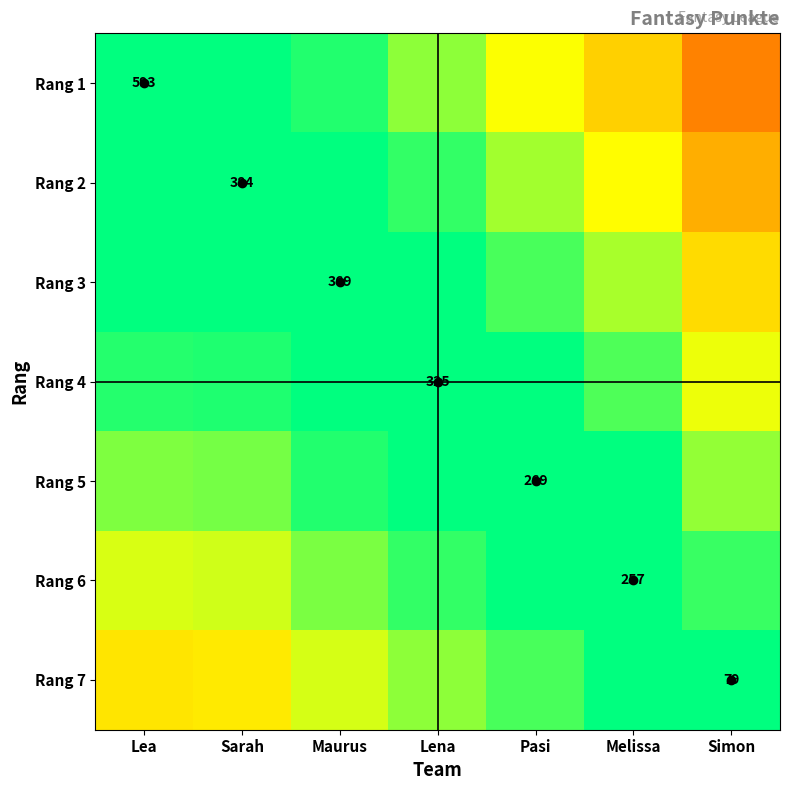

What is the smallest value displayed?

0.3